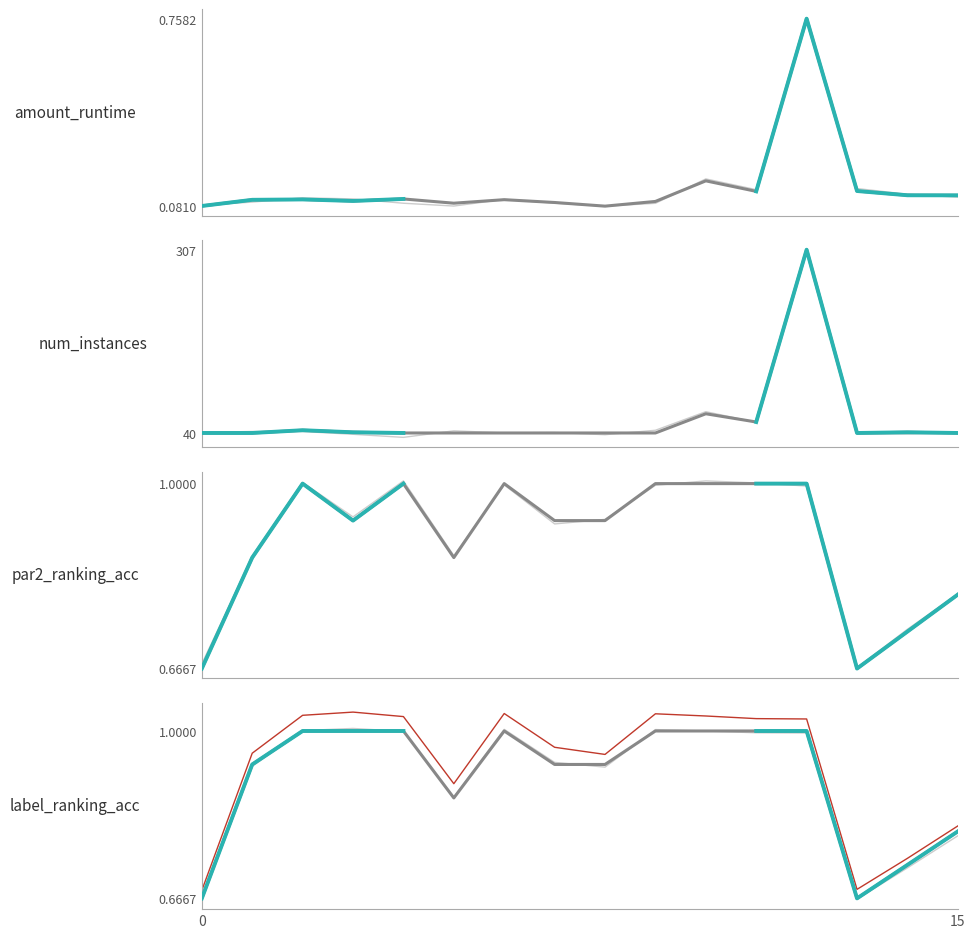

What is the difference between the maximum and second lowest values in the par2_ranking_acc series?

0.3